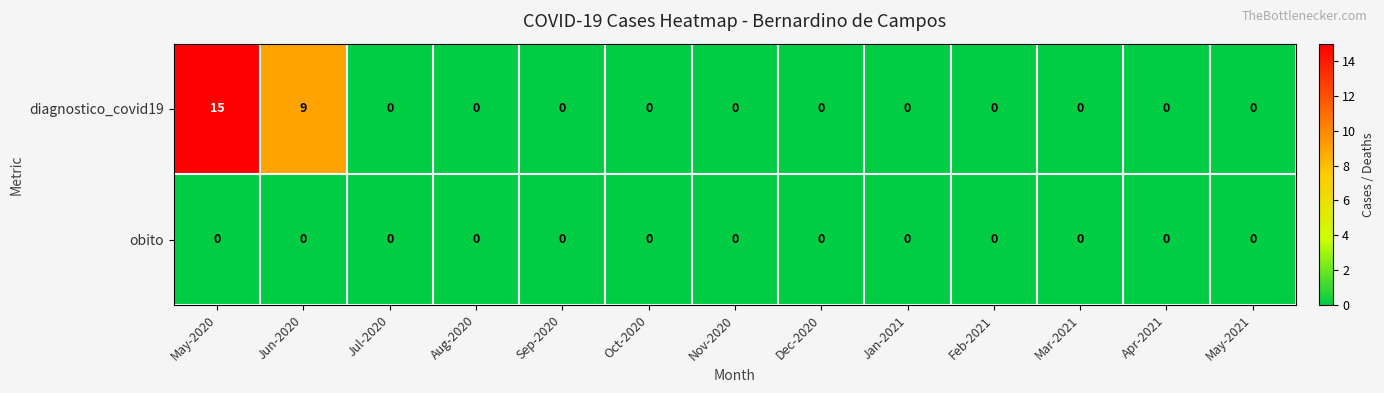

Reading left to right, transcribe all the data shown in this chart.

diagnostico_covid19: May-2020=15	Jun-2020=9	Jul-2020=0	Aug-2020=0	Sep-2020=0	Oct-2020=0	Nov-2020=0	Dec-2020=0	Jan-2021=0	Feb-2021=0	Mar-2021=0	Apr-2021=0	May-2021=0
obito: May-2020=0	Jun-2020=0	Jul-2020=0	Aug-2020=0	Sep-2020=0	Oct-2020=0	Nov-2020=0	Dec-2020=0	Jan-2021=0	Feb-2021=0	Mar-2021=0	Apr-2021=0	May-2021=0